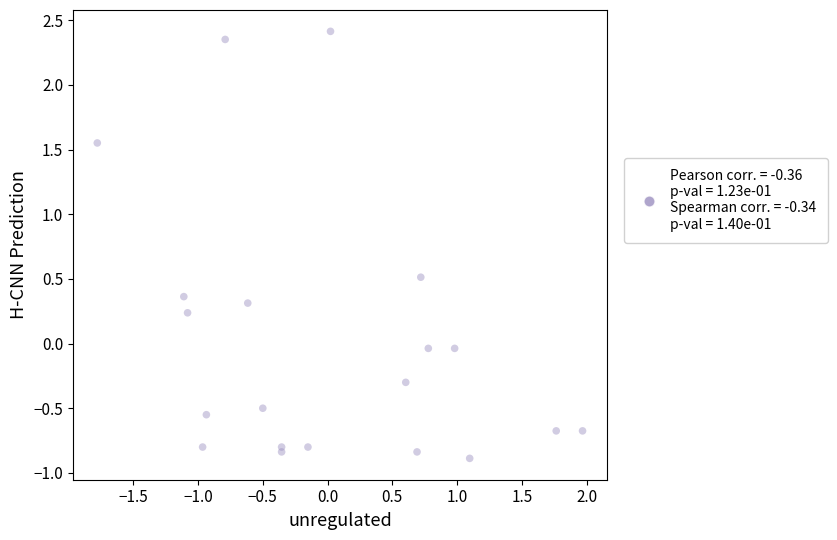

What is the range of Y values (max minus min)?

3.3